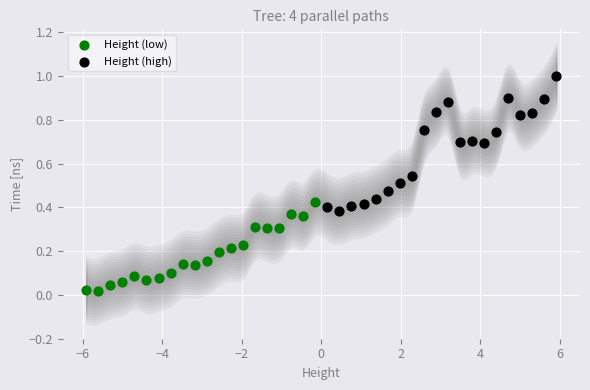

What are all the series names shown in the legend?

Height (low), Height (high)